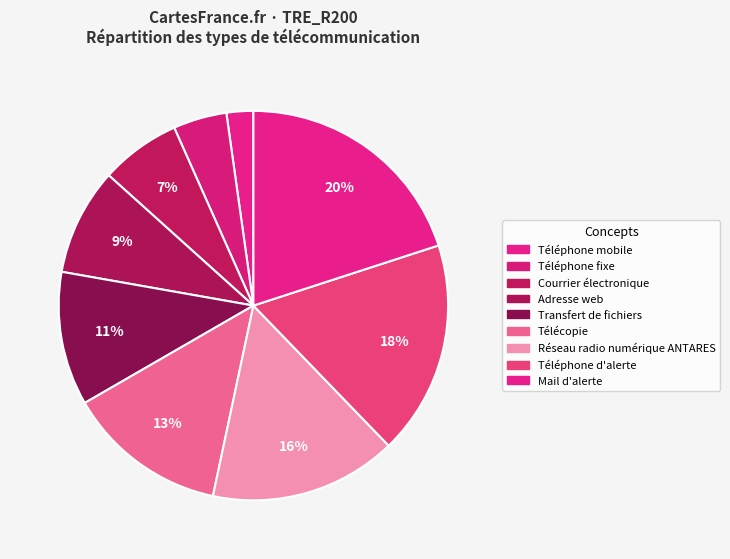

To the nearest percent, what is the difference between the Courrier électronique and Mail d'alerte slice percentages?

13%